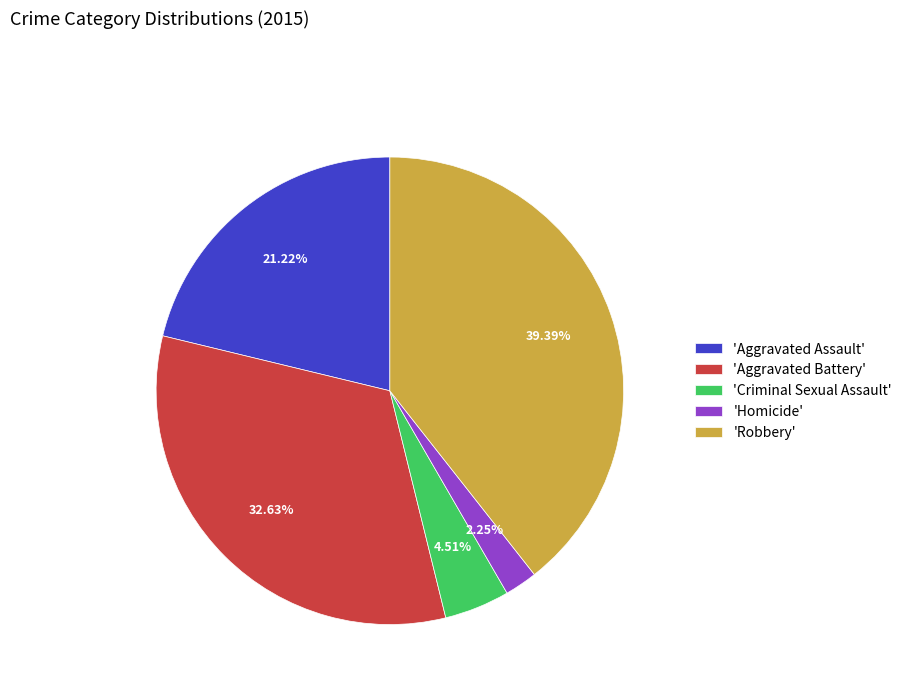

Is there a majority slice in this chart?

No